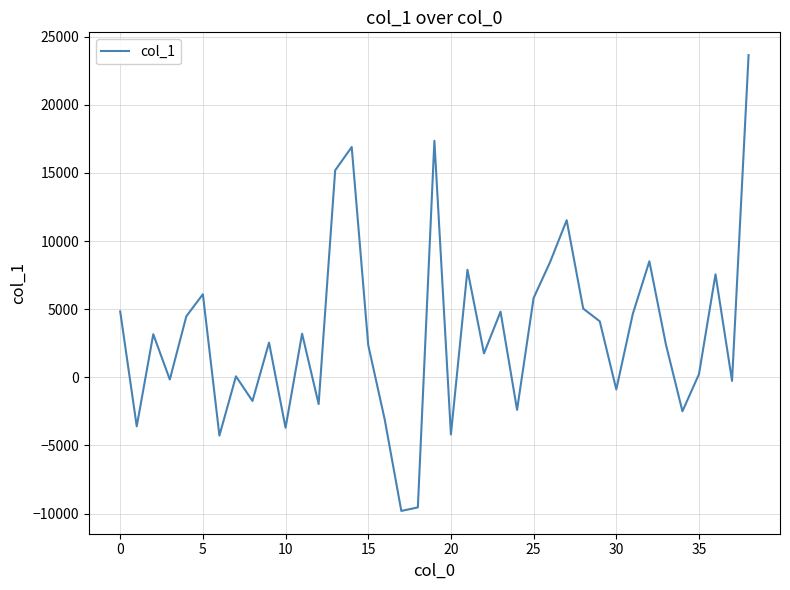

What is the difference between the maximum and minimum values?

33448.3